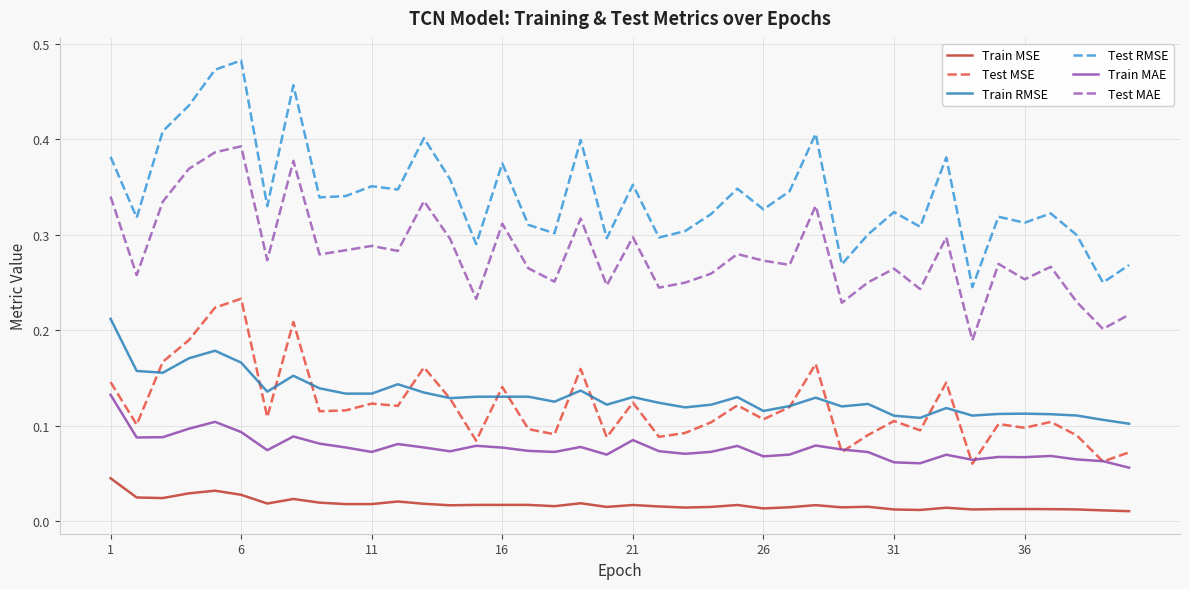

True or false: Test RMSE and Train RMSE intersect in this chart.

False